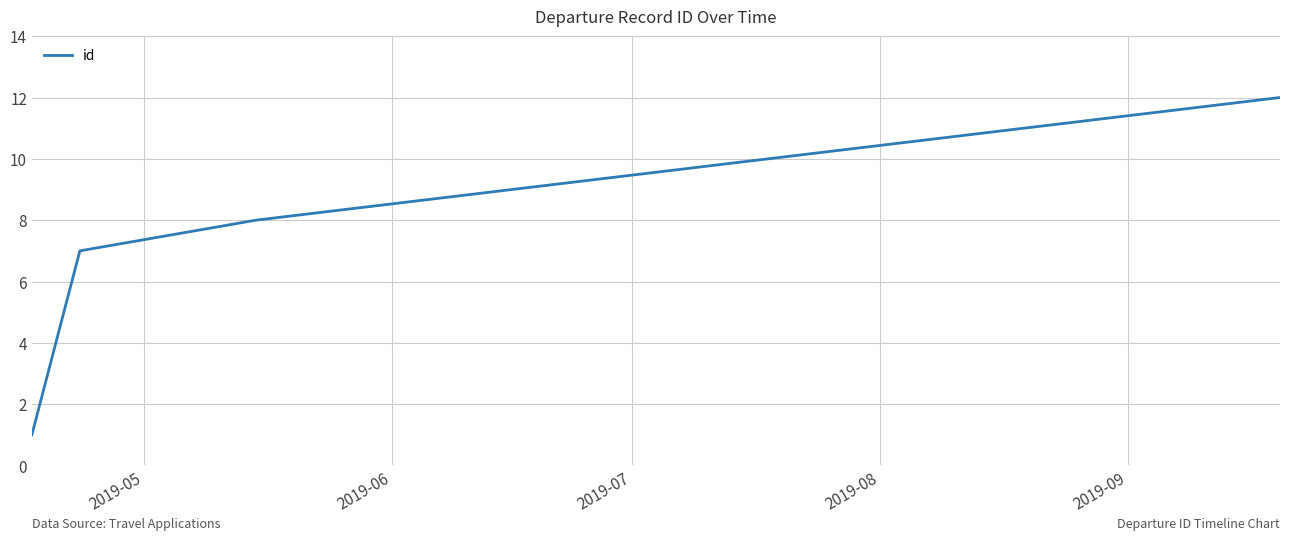

What is the maximum value shown in the chart?

12